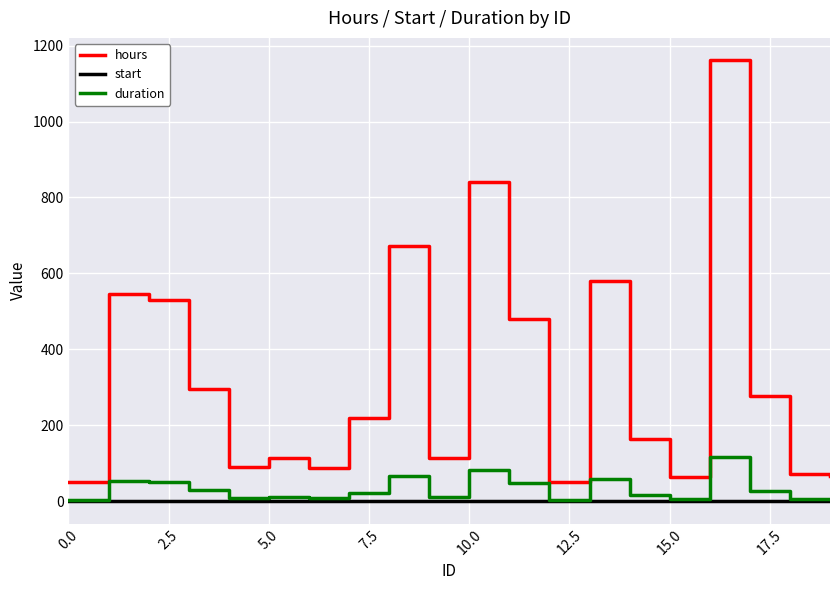

What is the maximum value for hours?

1162